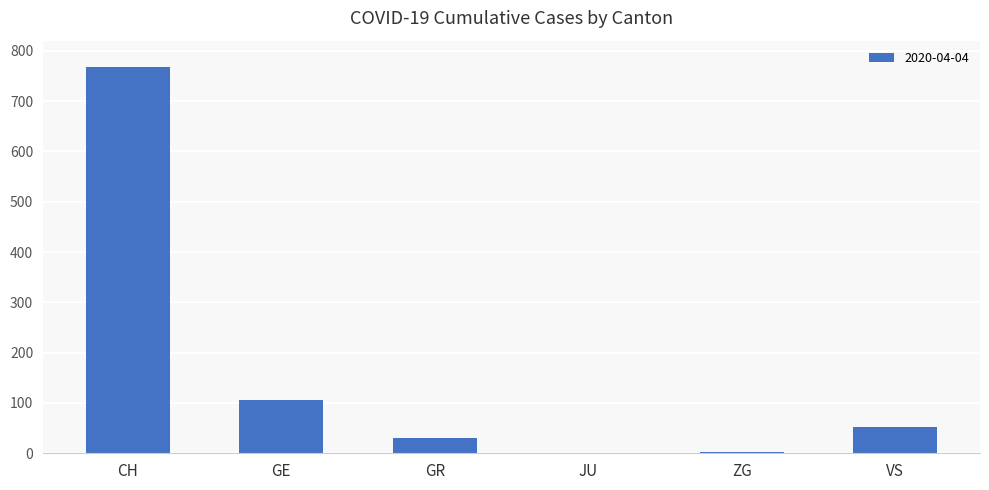

Between VS and GR, which is larger?

VS